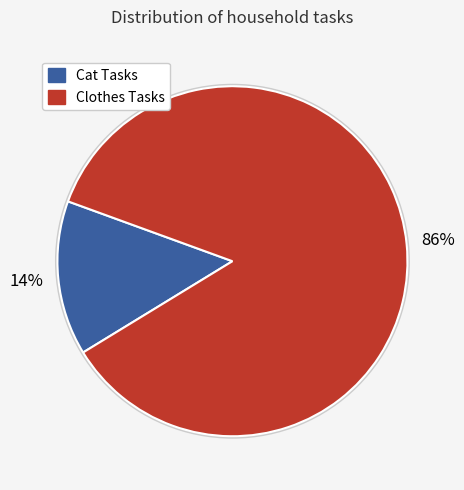

To the nearest percent, what is the average slice percentage?

50%